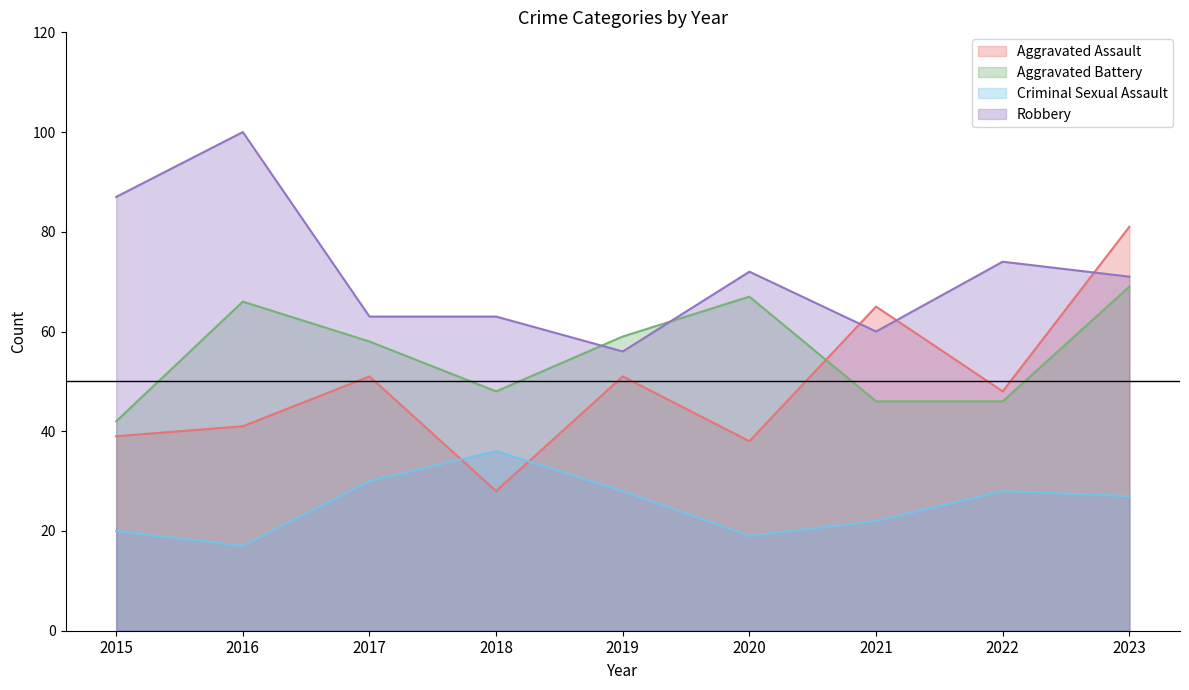

What are all the series names shown in the legend?

Aggravated Assault, Aggravated Battery, Criminal Sexual Assault, Robbery